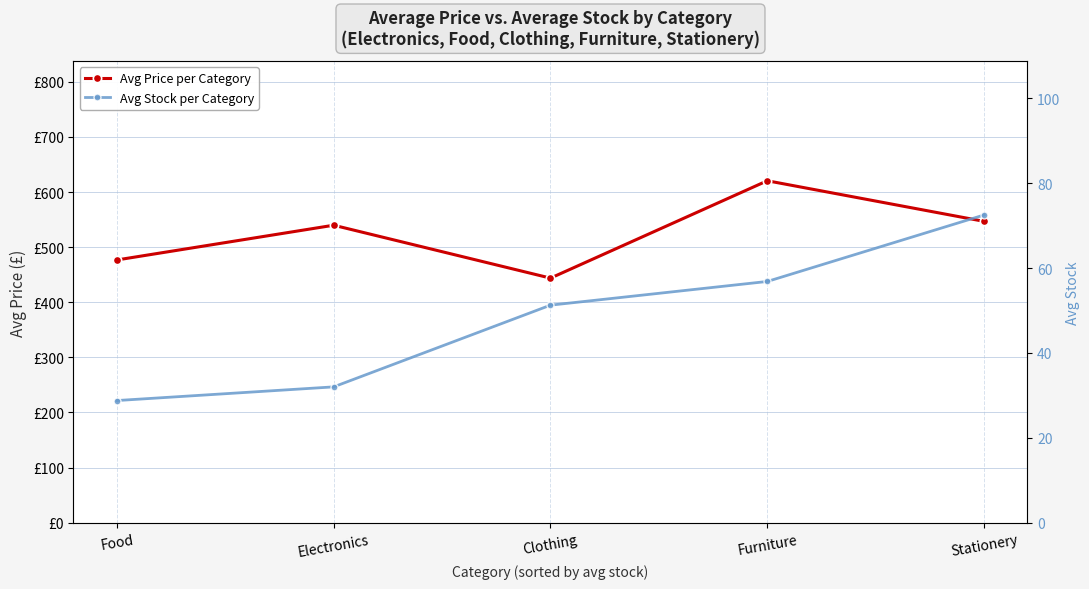

True or false: Avg Price per Category and Avg Stock per Category cross at least once.

False